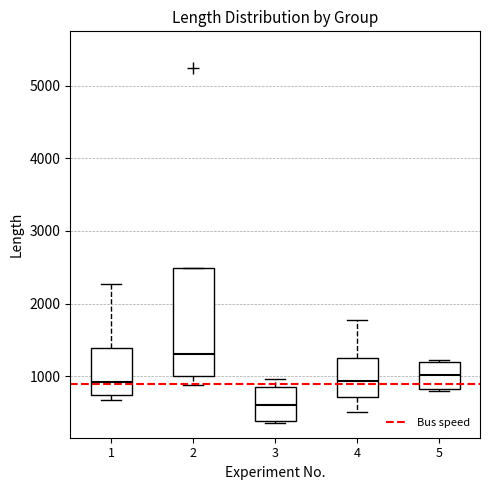

Where is the upper edge of the box at x = 3 on the y-axis? The values are not printed on the chart, so give them approximately, as read against the axis.

900